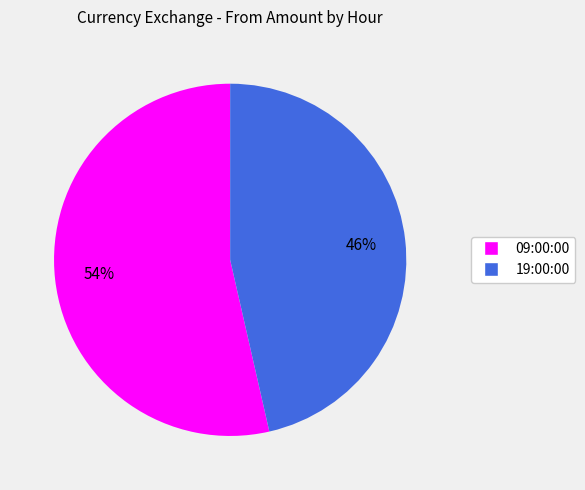

What is the smallest slice in the pie chart?

19:00:00